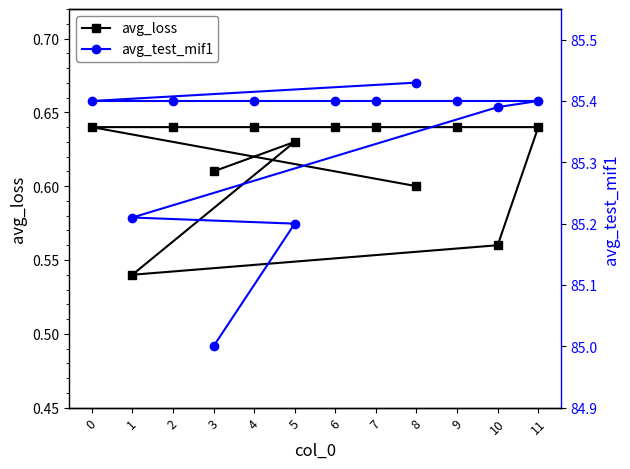

At 6, list the series in order from smallest to largest.

avg_loss, avg_test_mif1